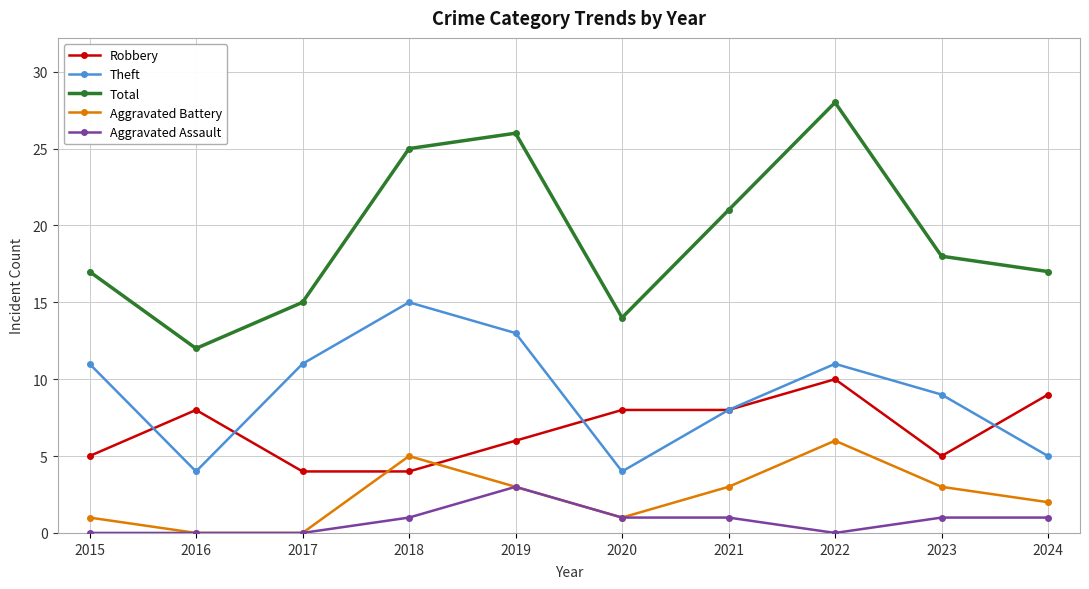

At how many categories does at least one series exceed 24?

3